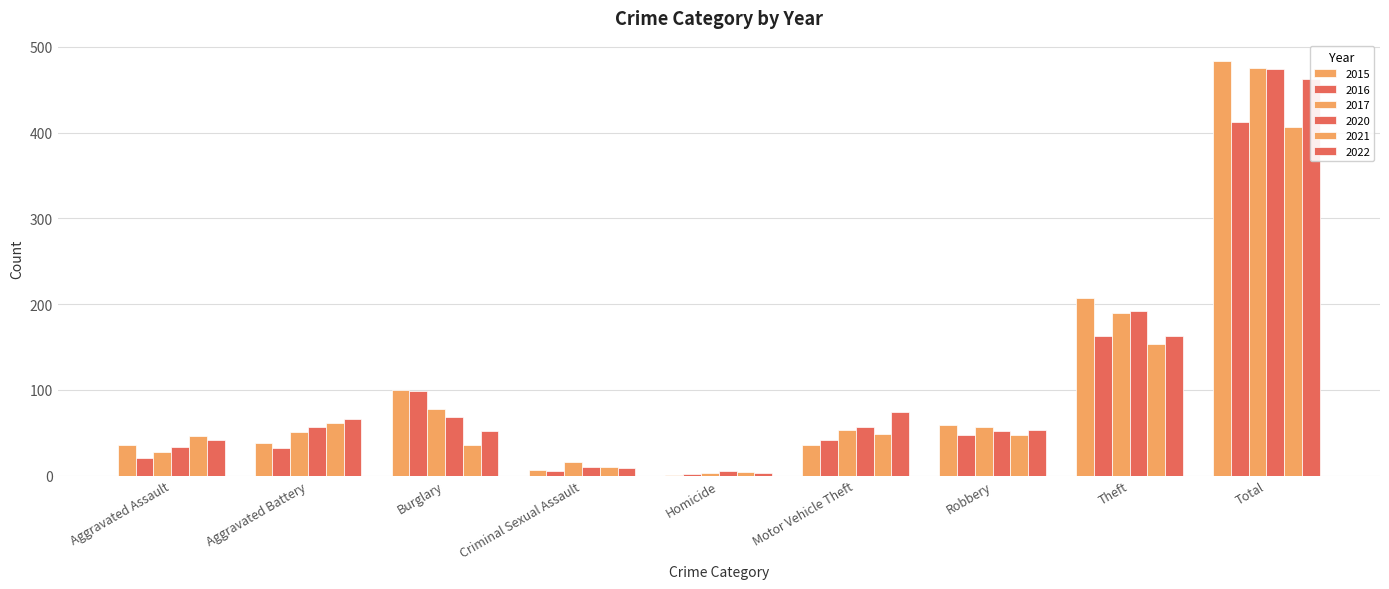

Which has a higher value, Aggravated Assault or Robbery?

Robbery